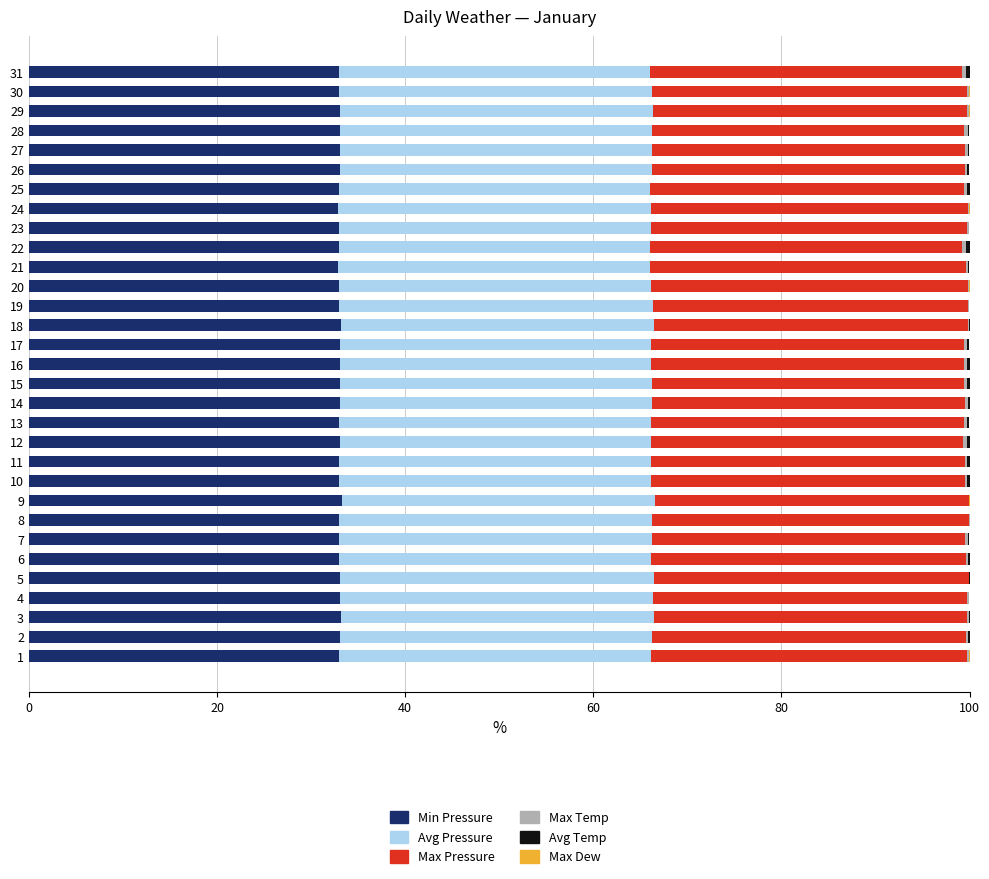

What is the sum of the Max Pressure values at 13 and 26?

66.4